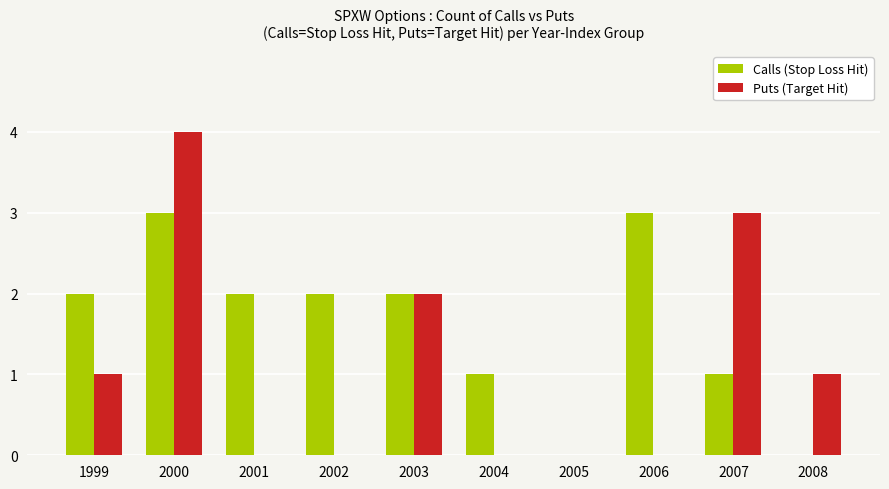

What are all the series names shown in the legend?

Calls (Stop Loss Hit), Puts (Target Hit)